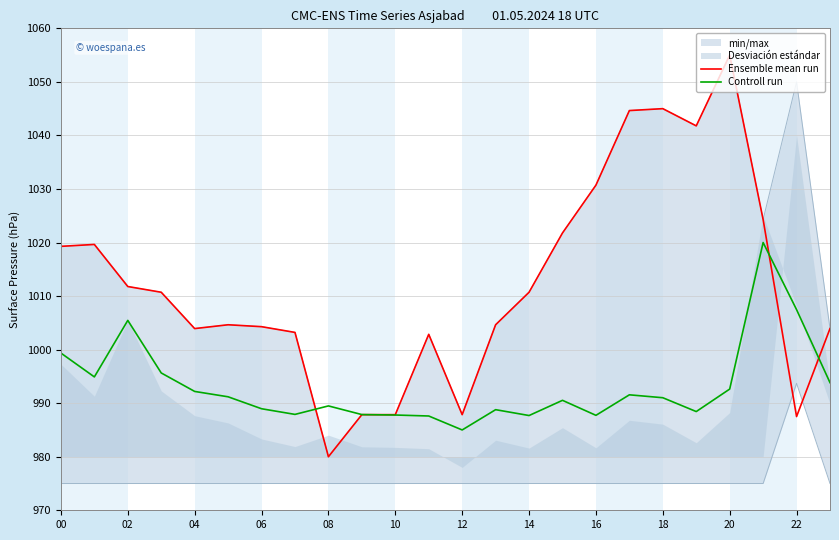

What is the lowest value of the Controll run series?

985.0